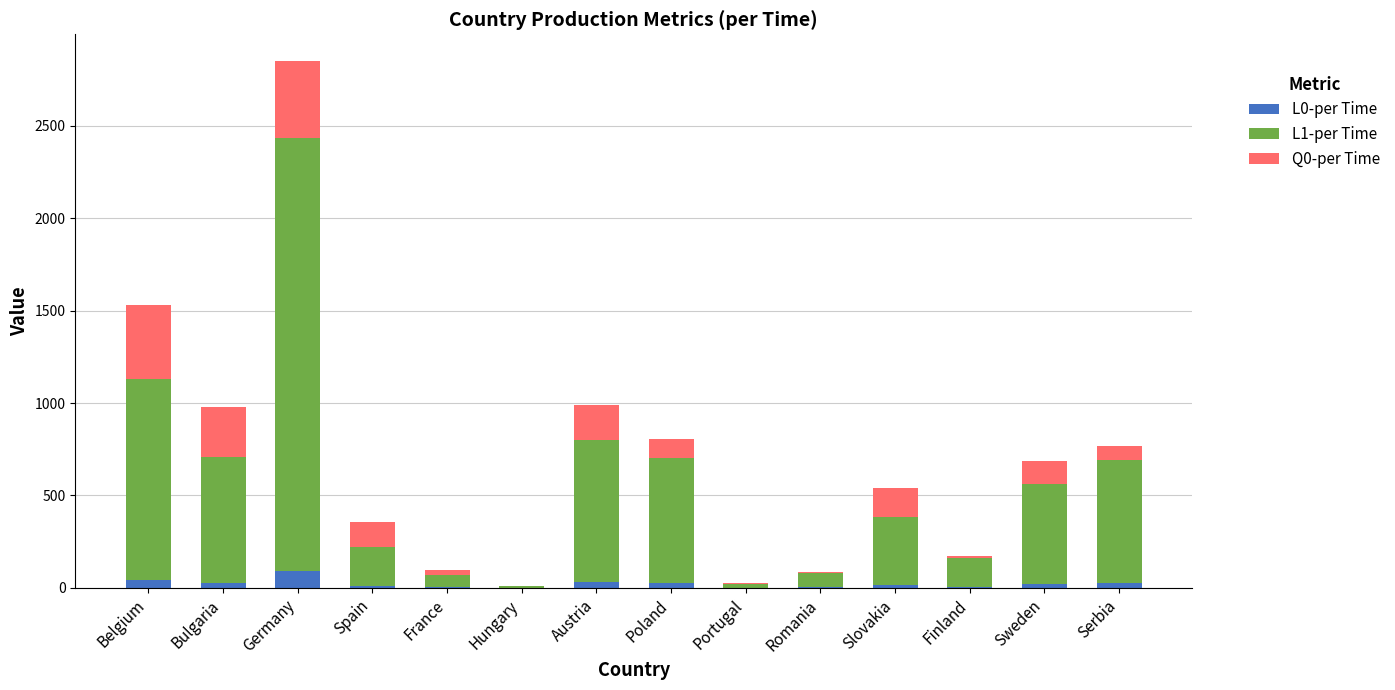

What is the sum of all L0-per Time values?

302.8